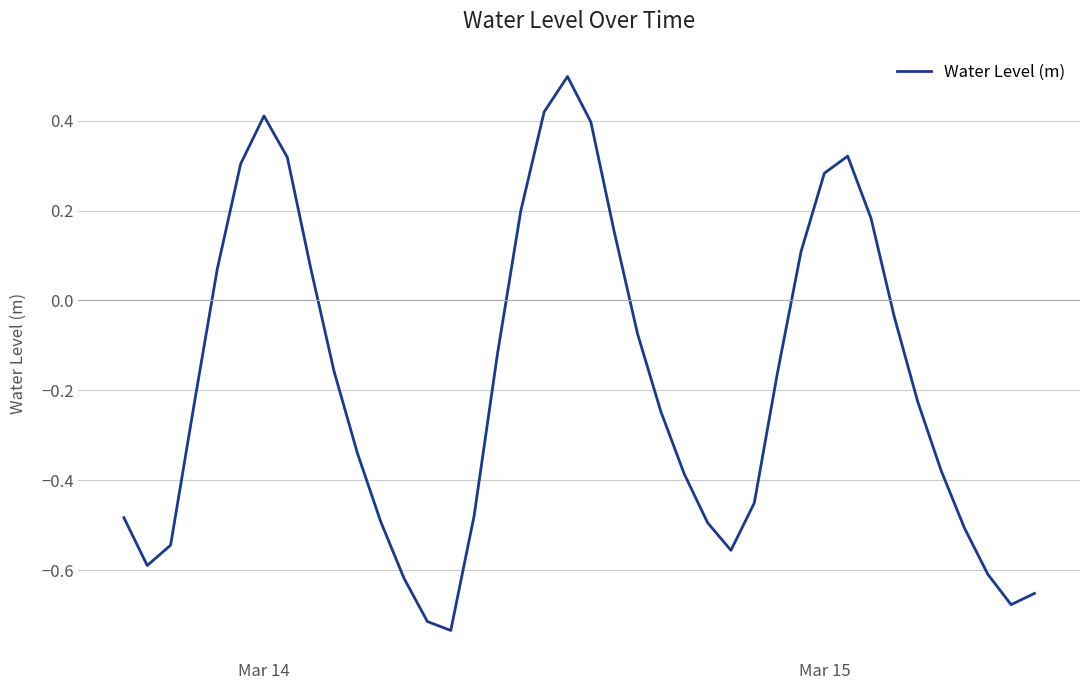

What is the greatest value displayed?

0.5